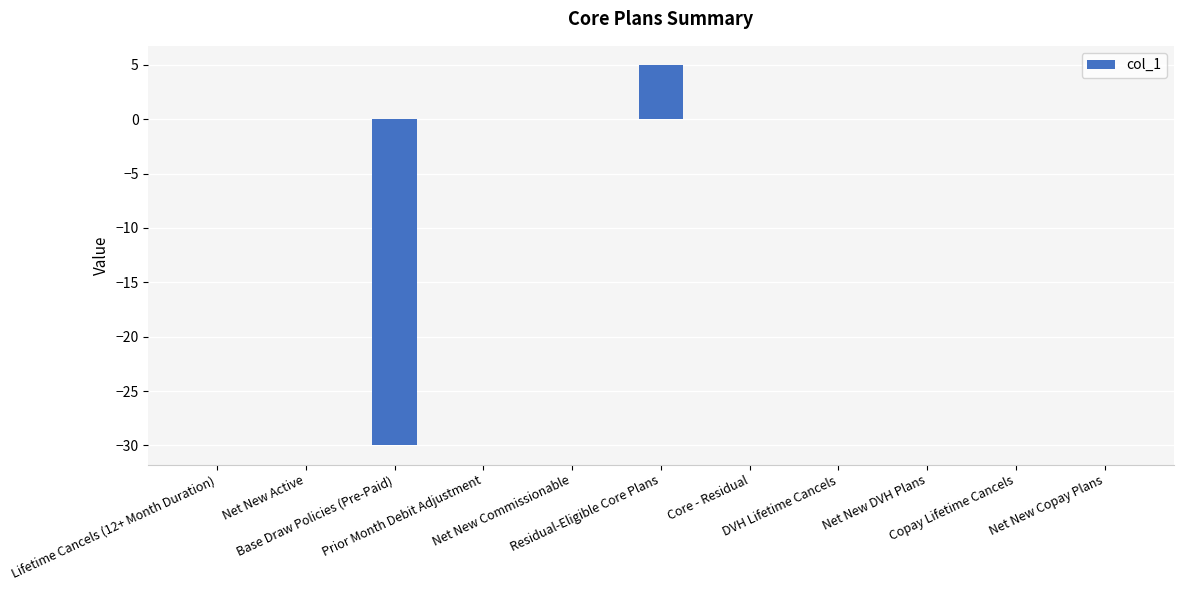

Is it true that the value at Prior Month Debit Adjustment is 0?

True